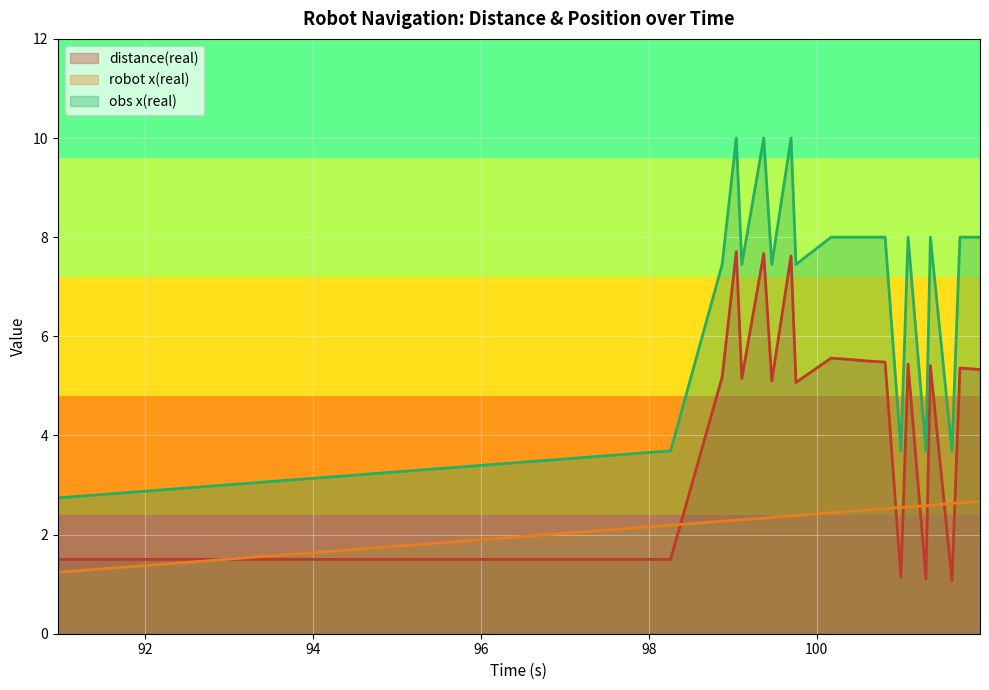

What is the total value across all series at 100.614?

16.0